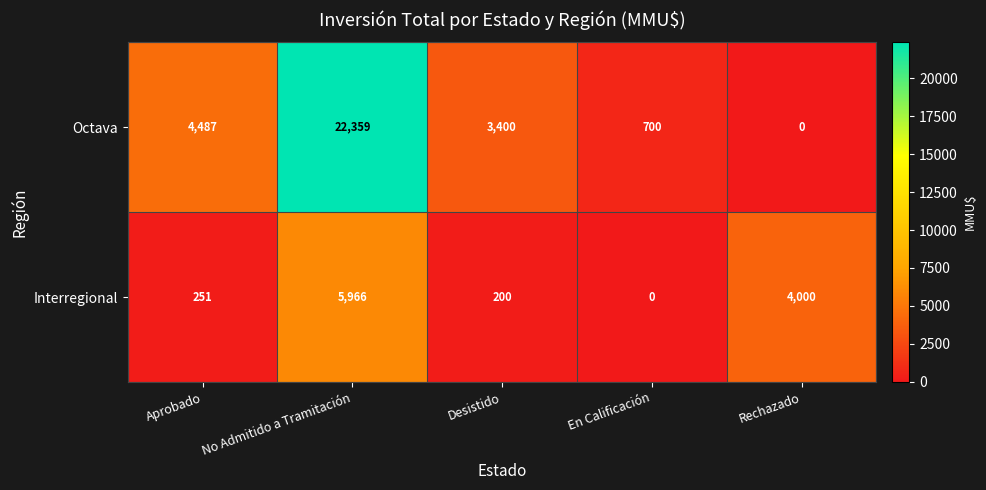

True or false: Interregional has a value of 5966 at No Admitido a Tramitación.

True